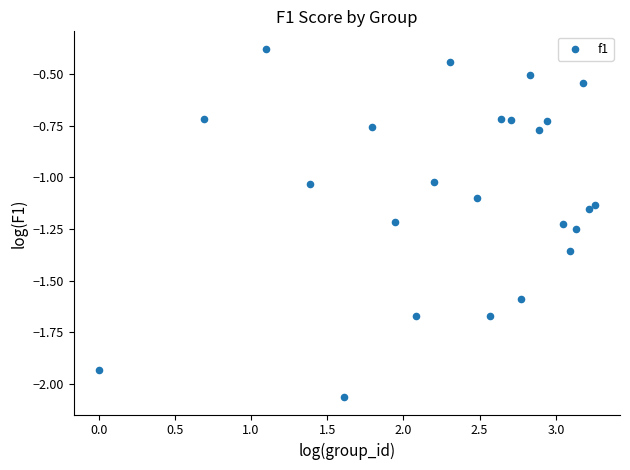

What is the range of Y values (max minus min)?

1.7